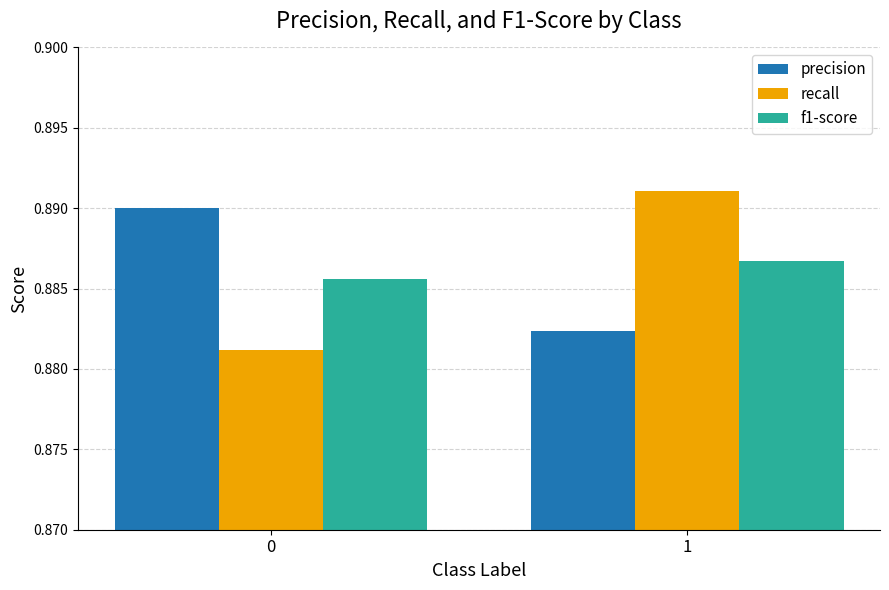

List the series in order of their peak value, lowest first.

f1-score, precision, recall